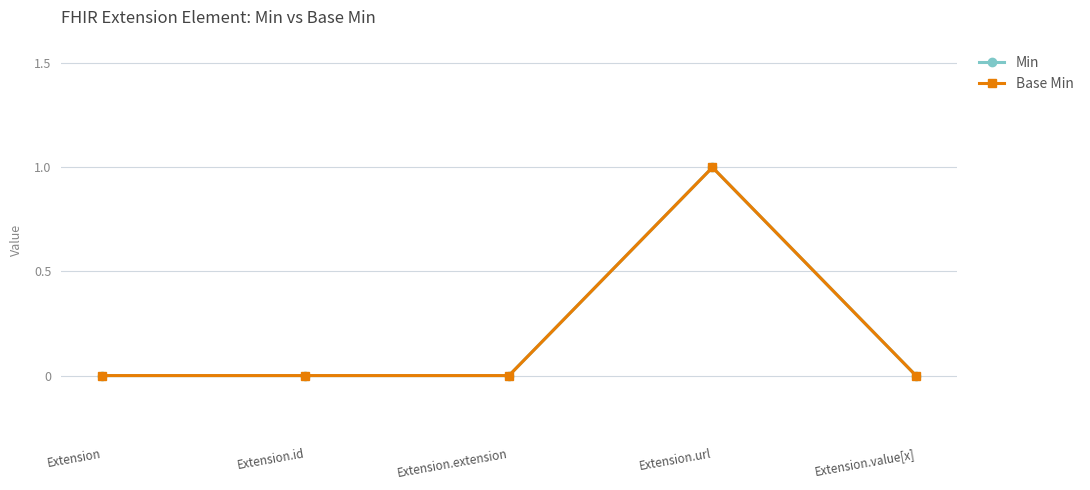

Is this an area chart (filled region under the line)?

No